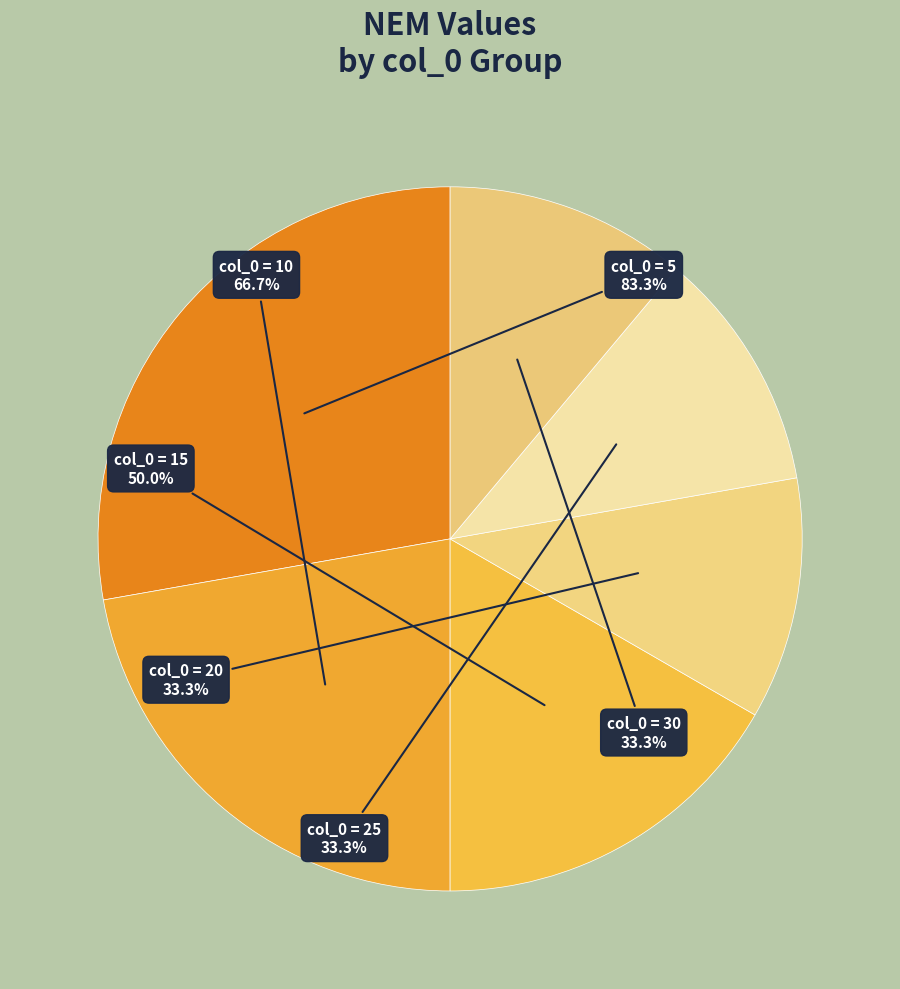

To the nearest percent, what percentage of the pie is 10?

22%